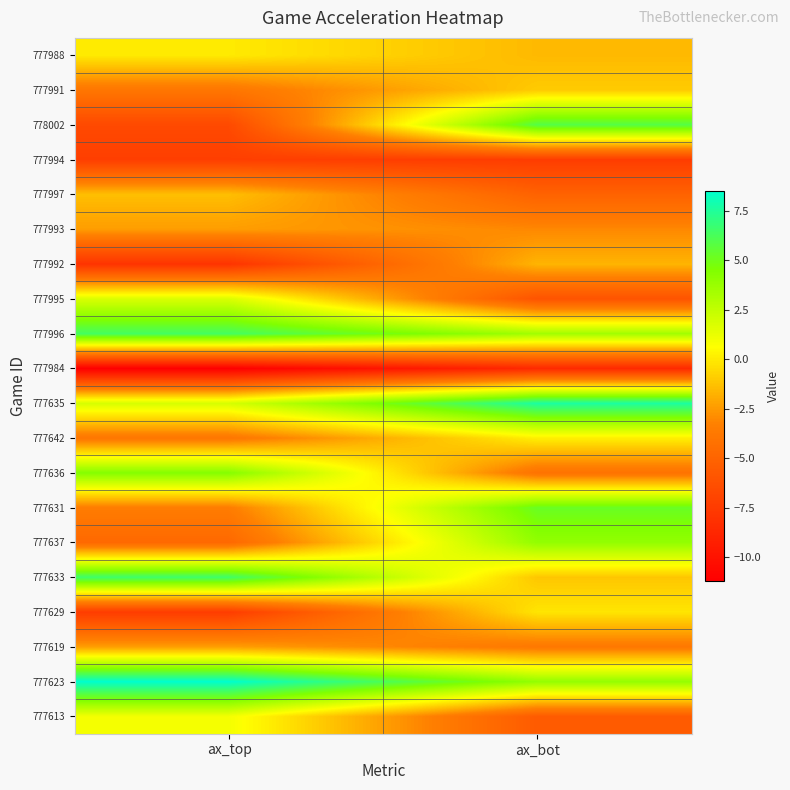

Reading left to right, extract all data points from this chart.

777988: ax_top=-0.0	ax_bot=-1.5
777991: ax_top=-3.9	ax_bot=-1.0
778002: ax_top=-6.6	ax_bot=5.9
777994: ax_top=-7.3	ax_bot=-7.4
777997: ax_top=-1.4	ax_bot=-5.1
777993: ax_top=-2.4	ax_bot=-3.0
777992: ax_top=-8.0	ax_bot=-1.7
777995: ax_top=1.8	ax_bot=-6.0
777996: ax_top=6.4	ax_bot=3.5
777984: ax_top=-11.2	ax_bot=-8.6
777635: ax_top=1.9	ax_bot=7.6
777642: ax_top=-3.9	ax_bot=0.2
777636: ax_top=4.4	ax_bot=-4.1
777631: ax_top=-3.5	ax_bot=5.2
777637: ax_top=-4.7	ax_bot=4.0
777633: ax_top=6.5	ax_bot=-1.1
777629: ax_top=-7.5	ax_bot=-0.2
777619: ax_top=-2.3	ax_bot=-3.8
777623: ax_top=8.5	ax_bot=3.9
777613: ax_top=1.0	ax_bot=-5.5